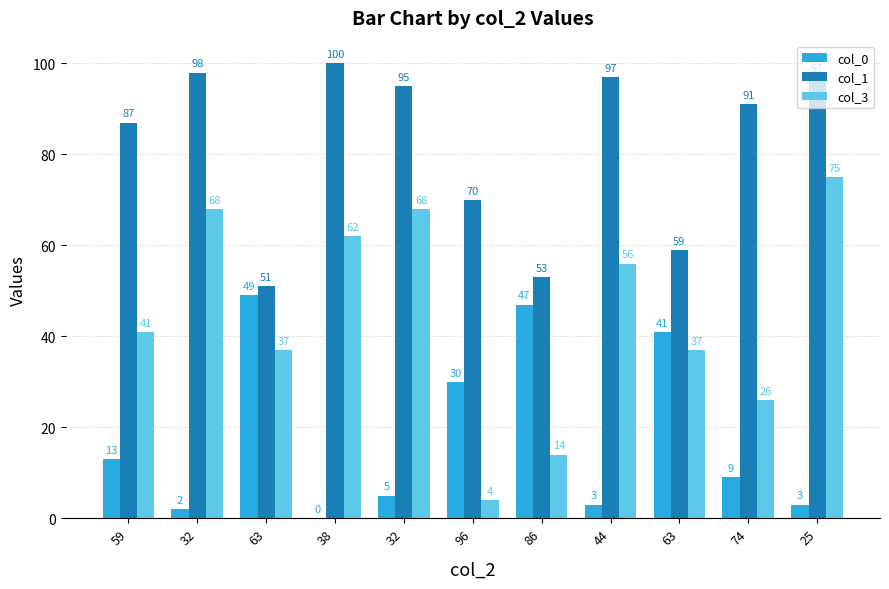

Are the bars horizontal?

No